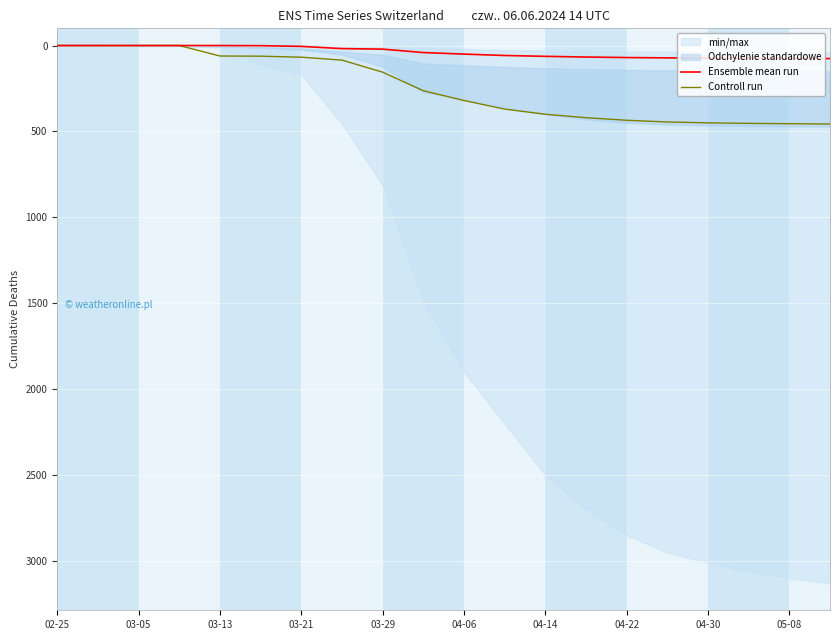

What is the maximum value for Controll run?

457